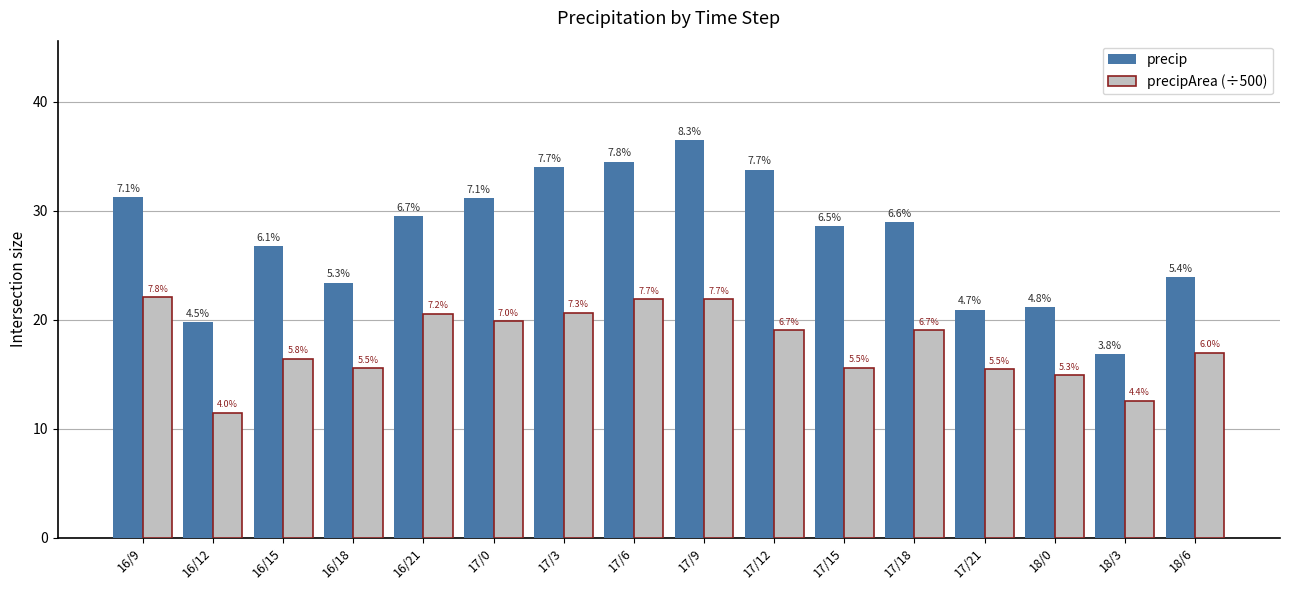

At which category is the sum across all series the highest?

17/9